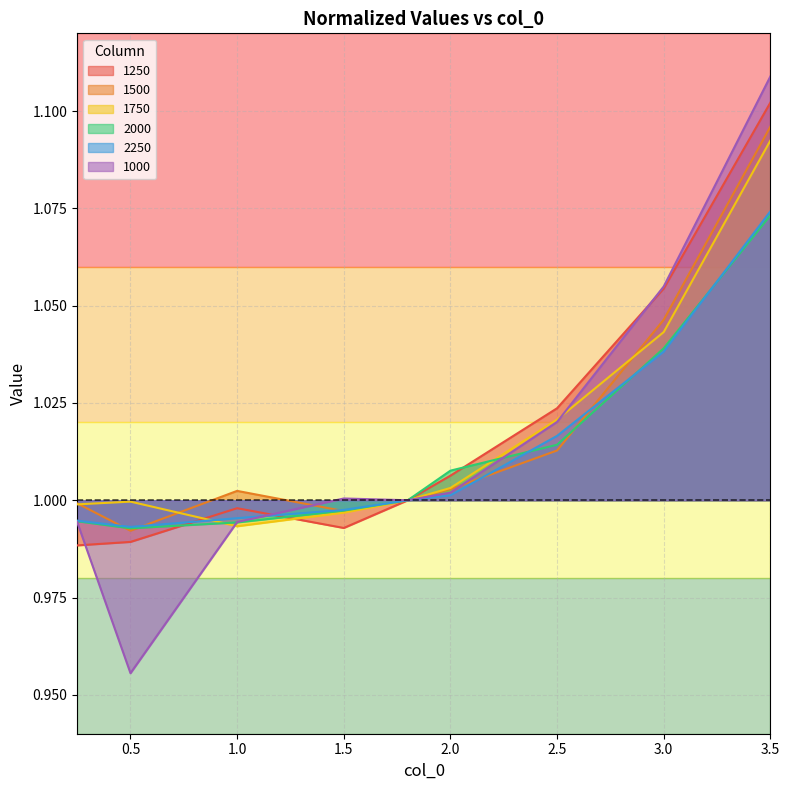

How many lines are shown in the chart?

6